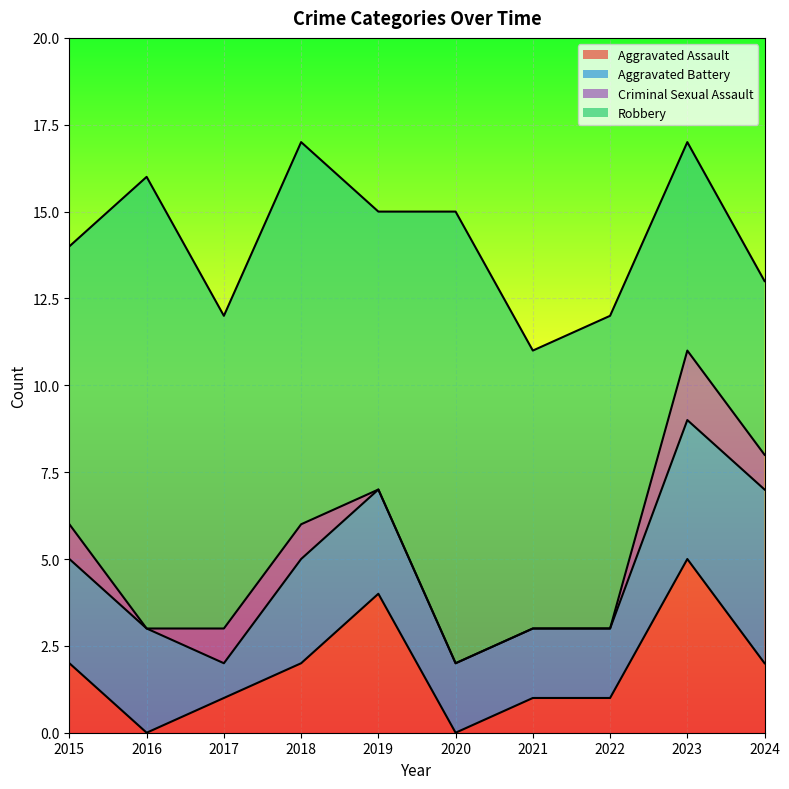

Between 2015 and 2024, which is larger?

2015